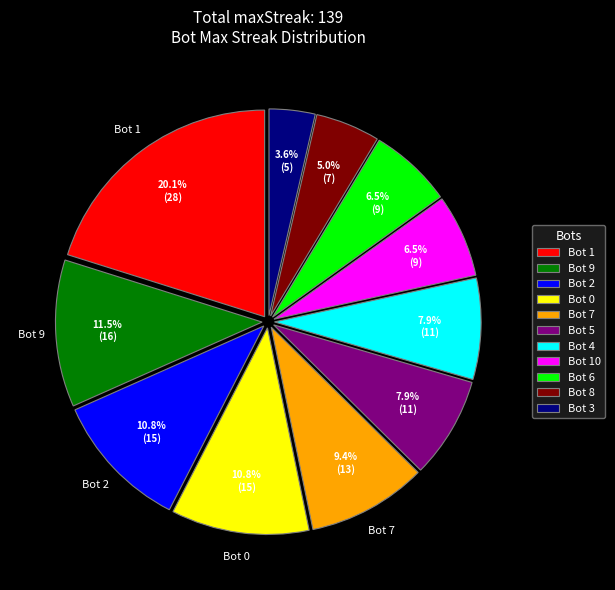

Count the number of slices in the pie.

11